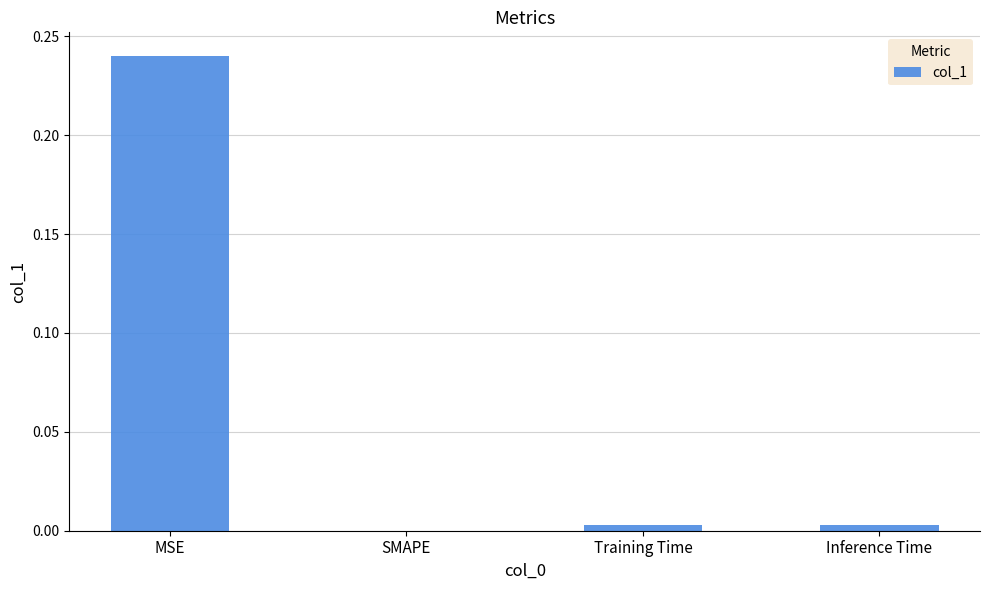

Which label corresponds to the largest value in the chart?

MSE